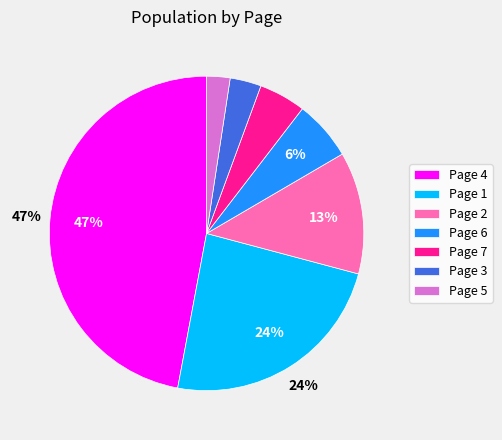

Which category has the biggest portion of the pie?

Page 4